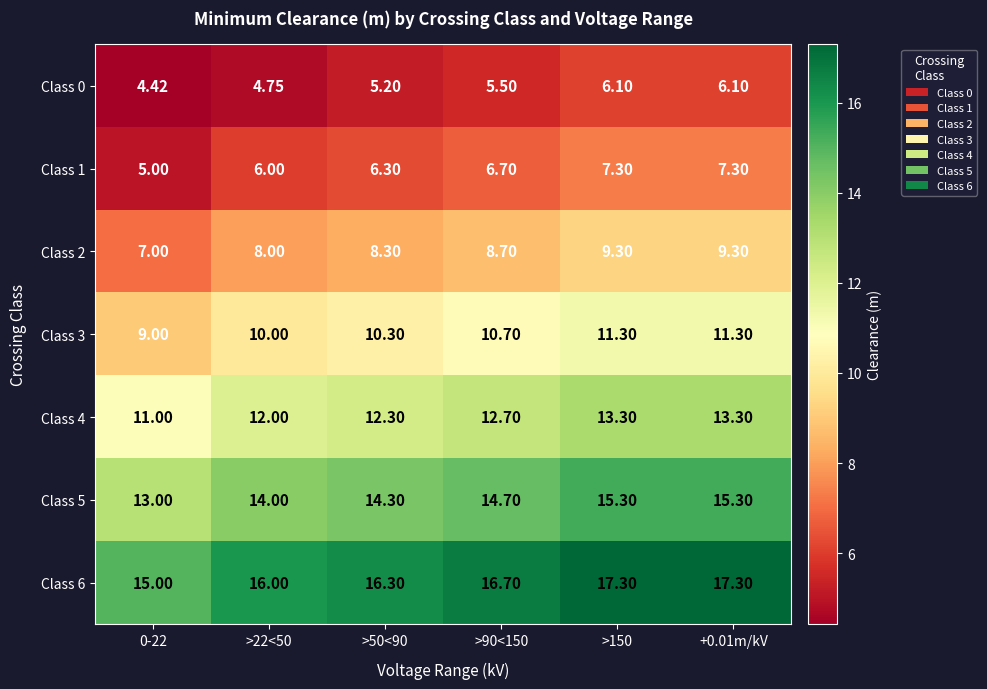

How many series are shown in this chart?

7